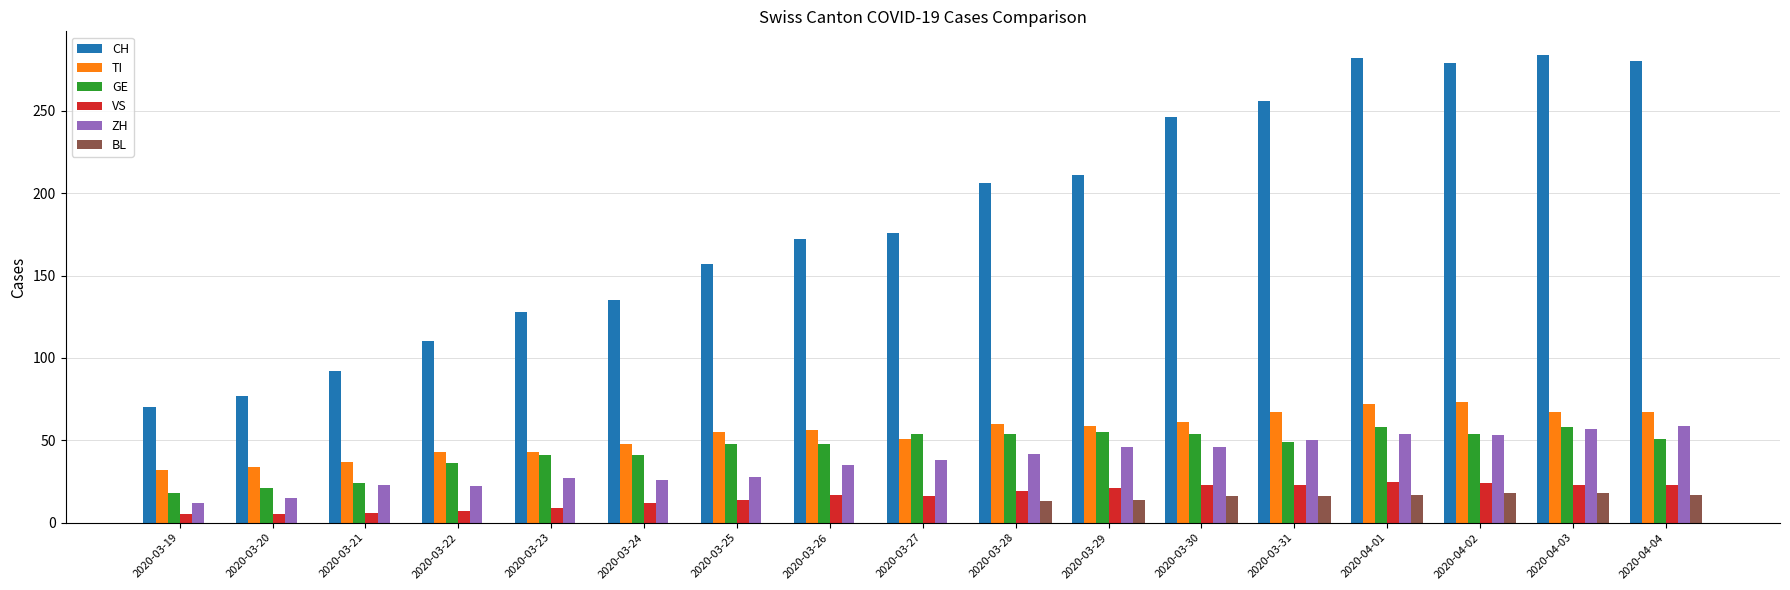

Is it true that ZH equals 19 at 2020-04-02?

False